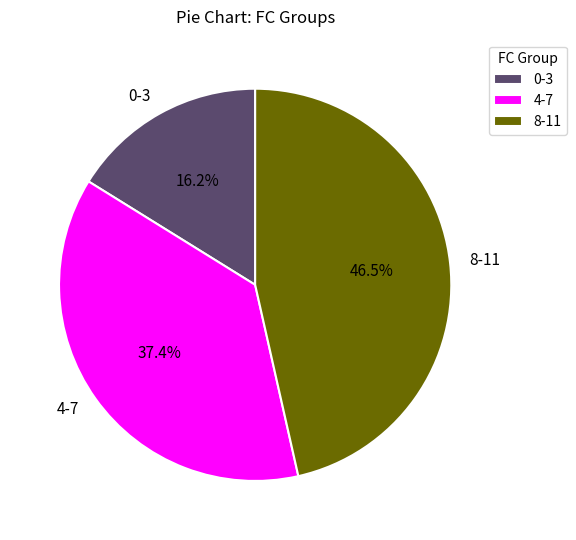

What is the largest slice in the pie chart?

8-11